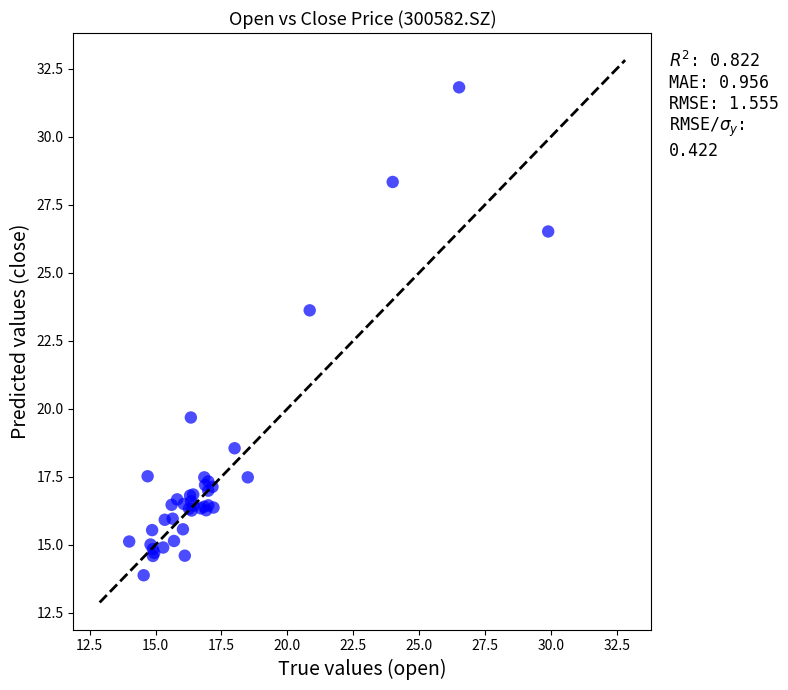

What Y value in the scatter plot is closest to 22?

23.6